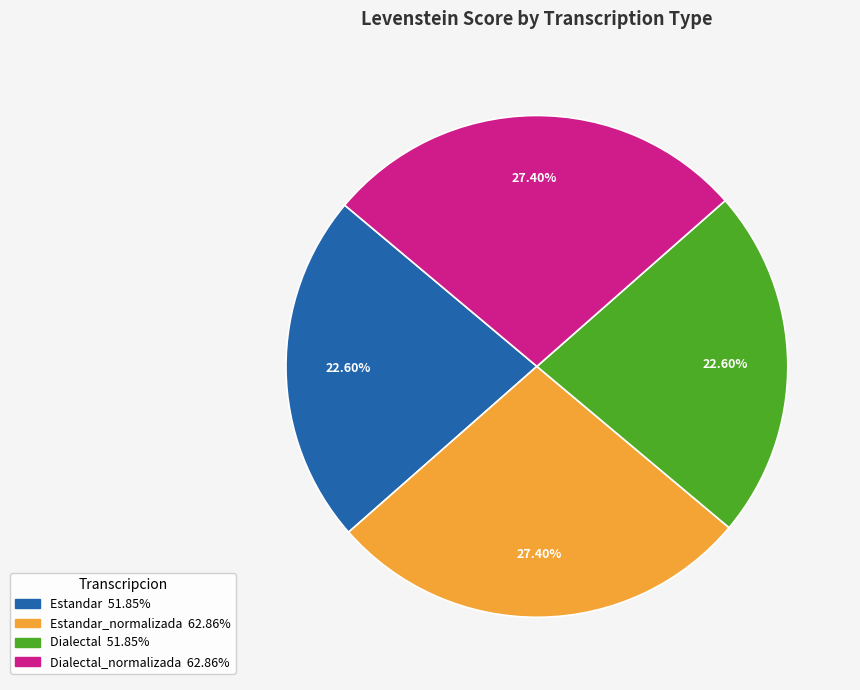

How many slices are in this pie chart?

4